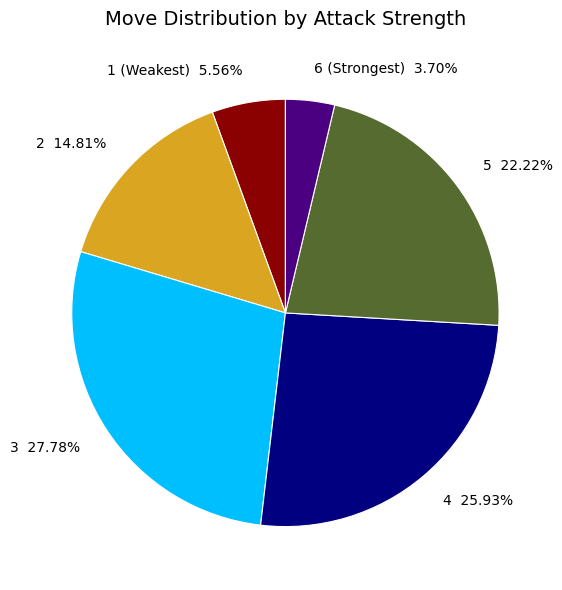

Is it true that 6 is 4% of the pie?

True